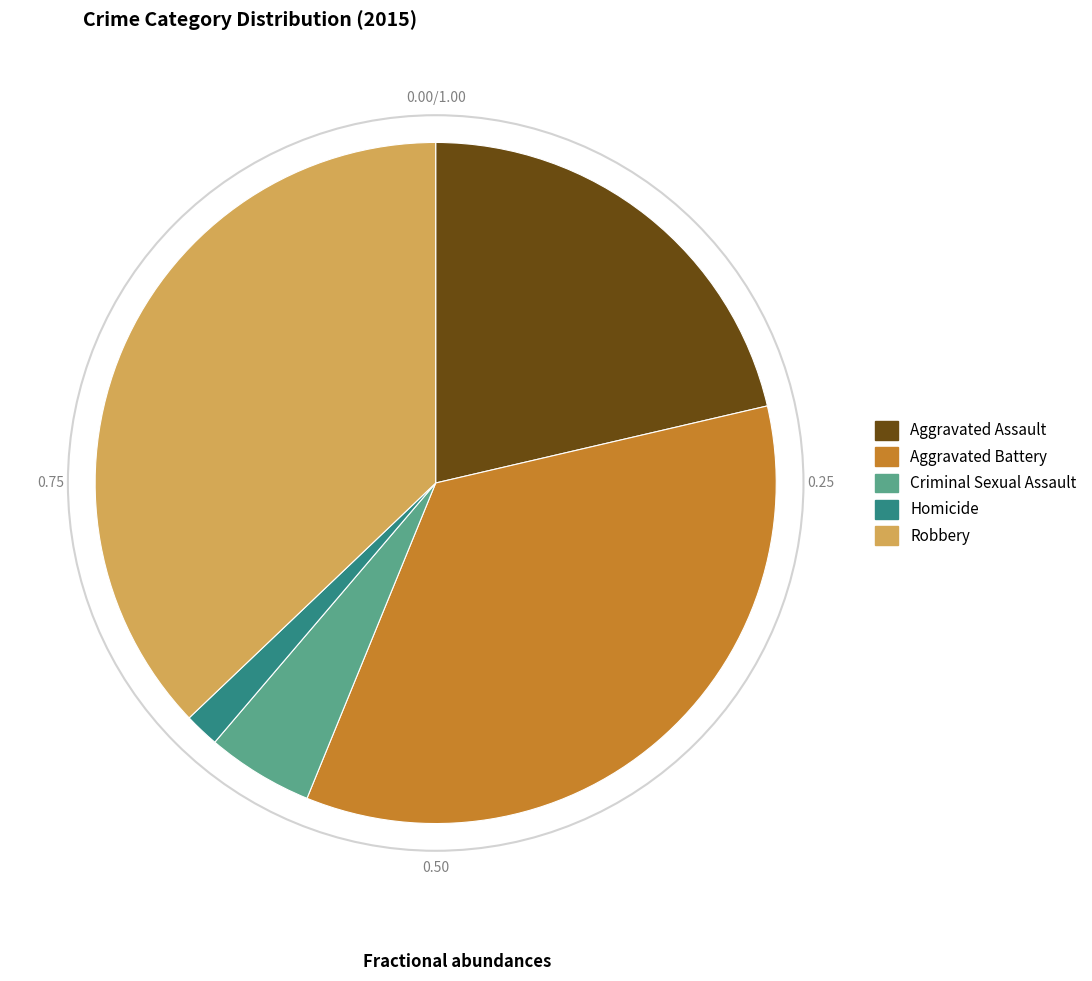

How many segments does this pie chart have?

5